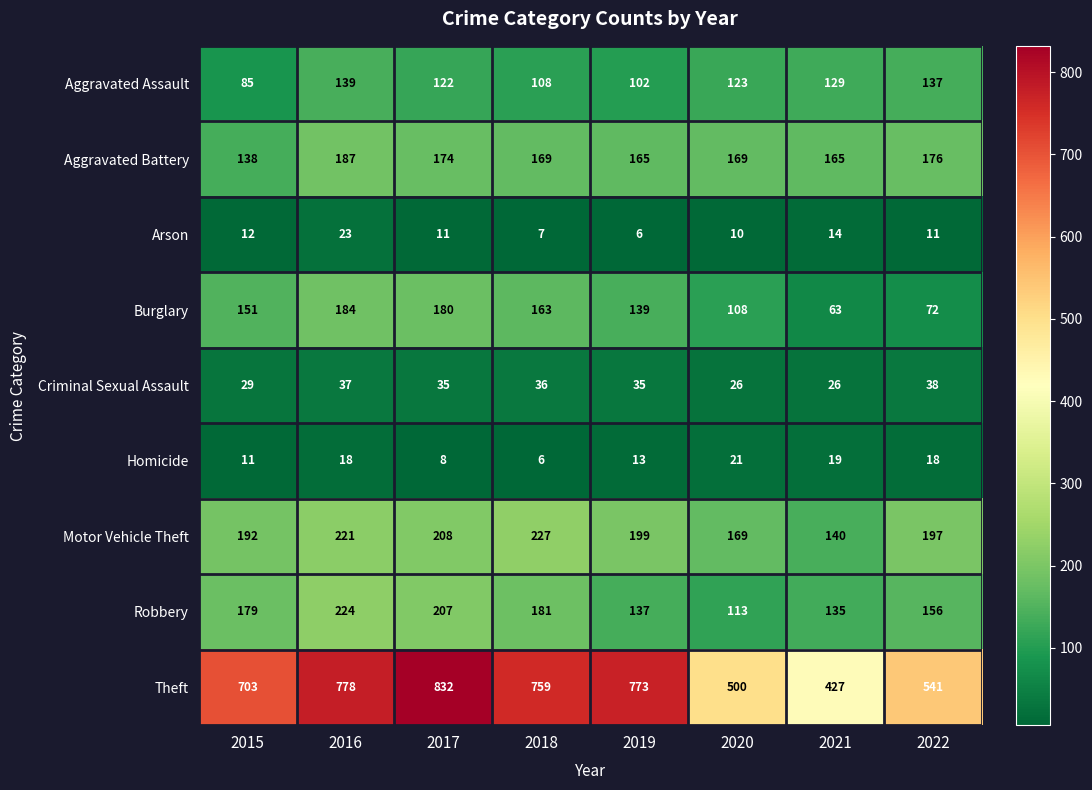

What is the spread (max minus min) of values at 2019?

767